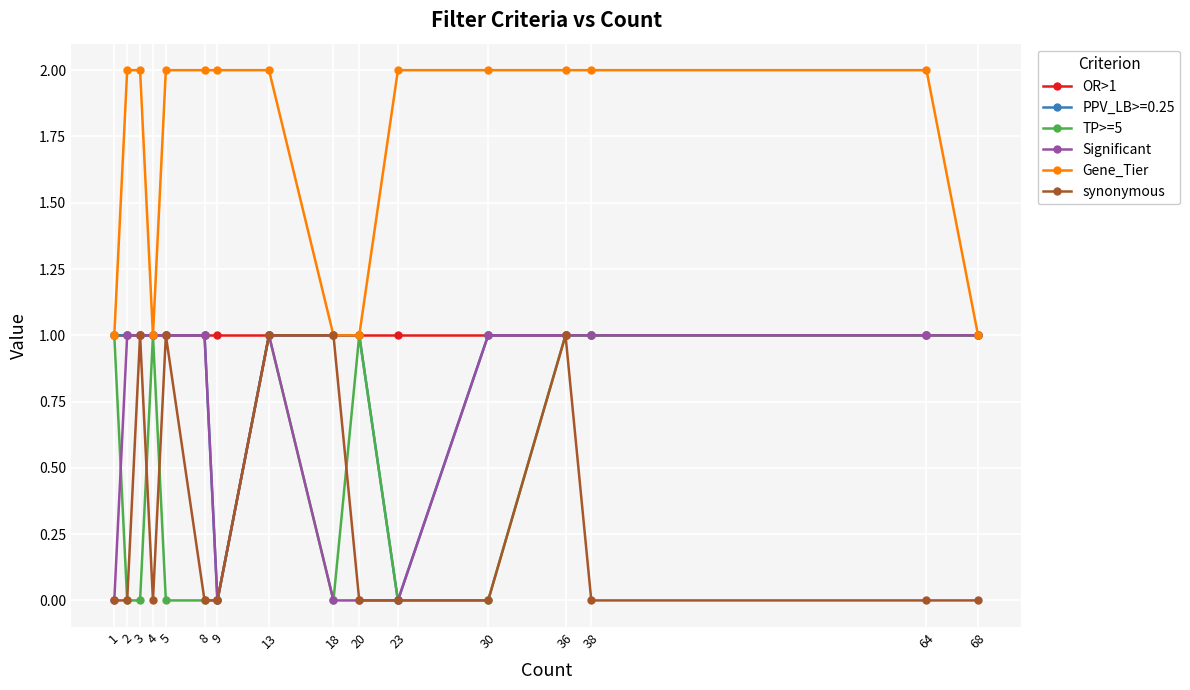

What is the greatest value displayed?

2